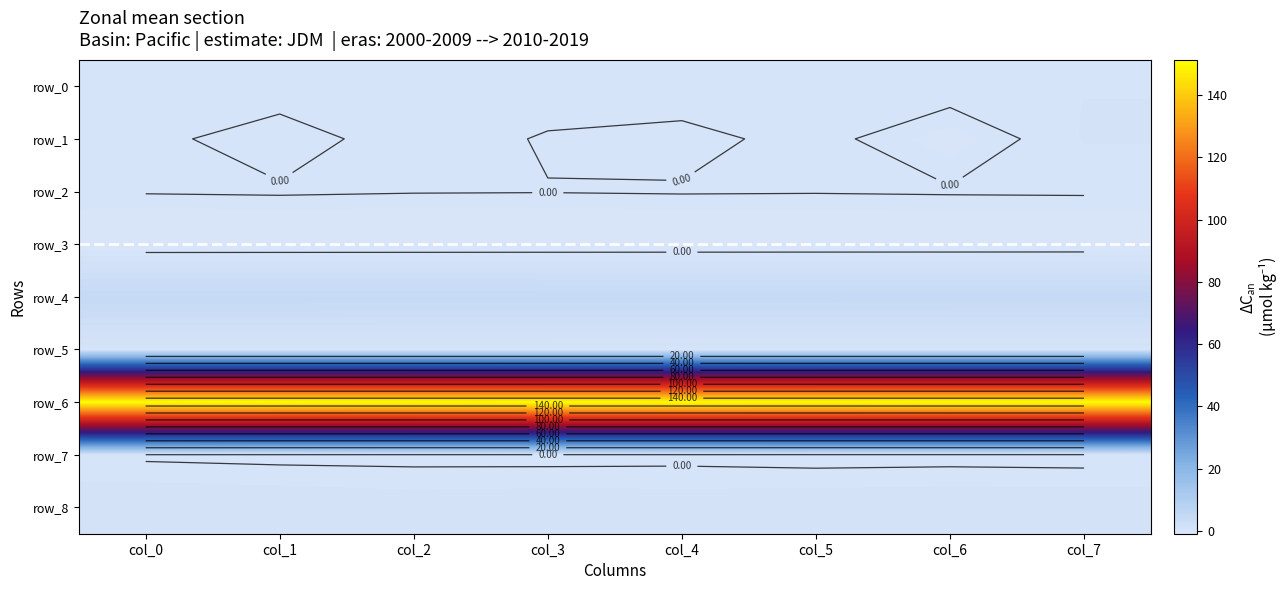

The value of row_3 at col_5 is -0.8. True or false?

True